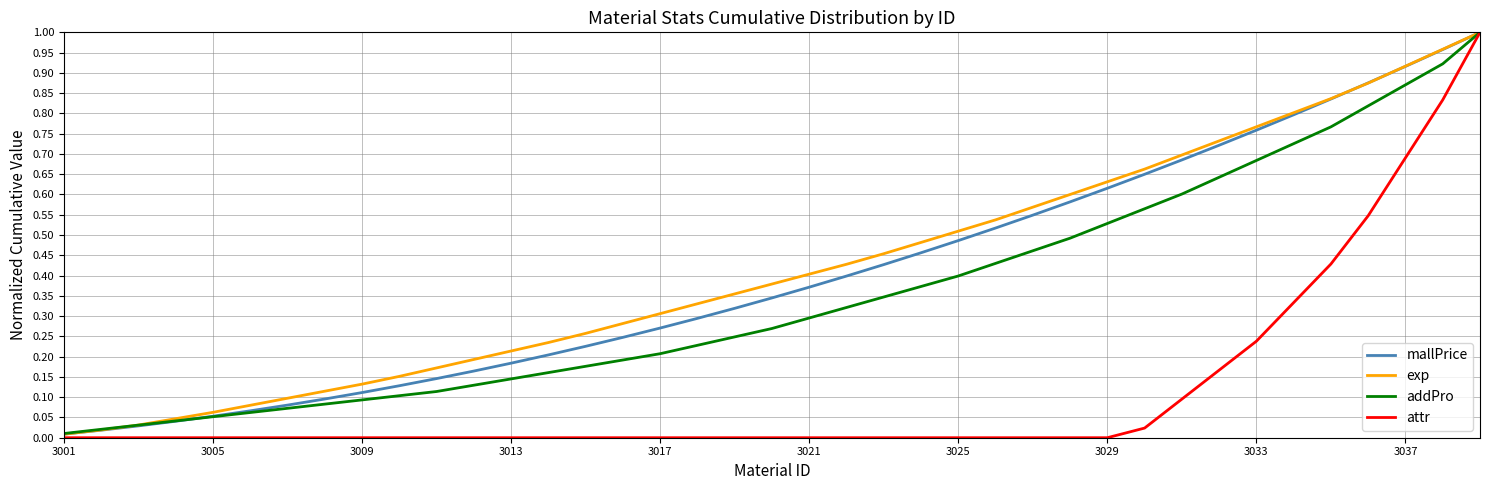

Which series has the largest range (max minus min)?

attr